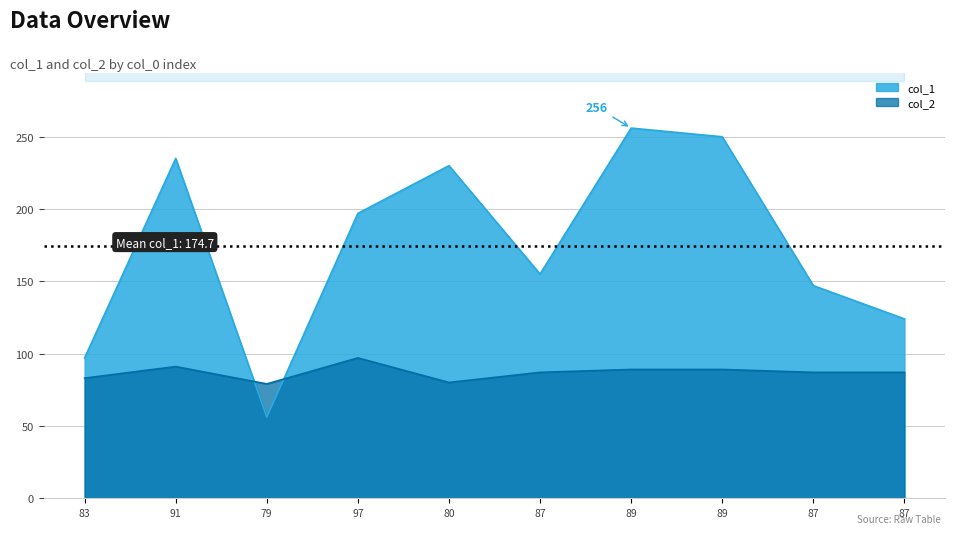

What is the highest value of the col_2 series?

97